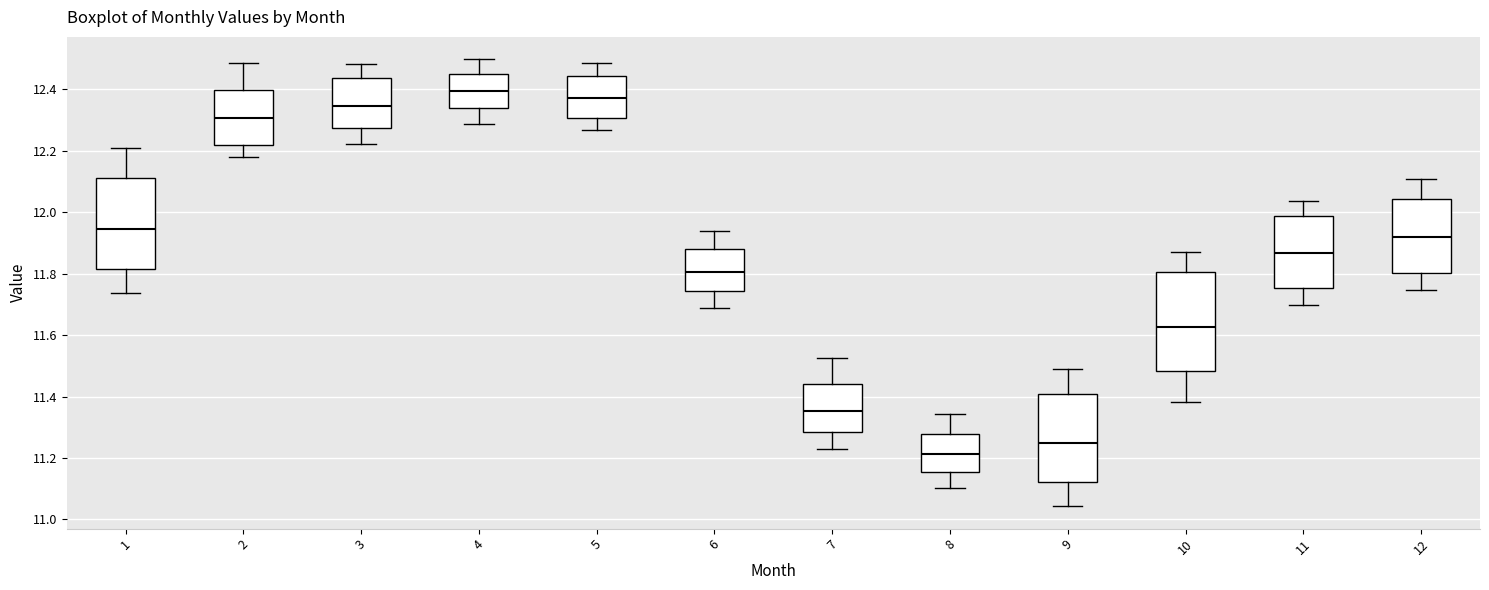

Comparing the boxes themselves (not the whiskers), which one is the tallest?

10